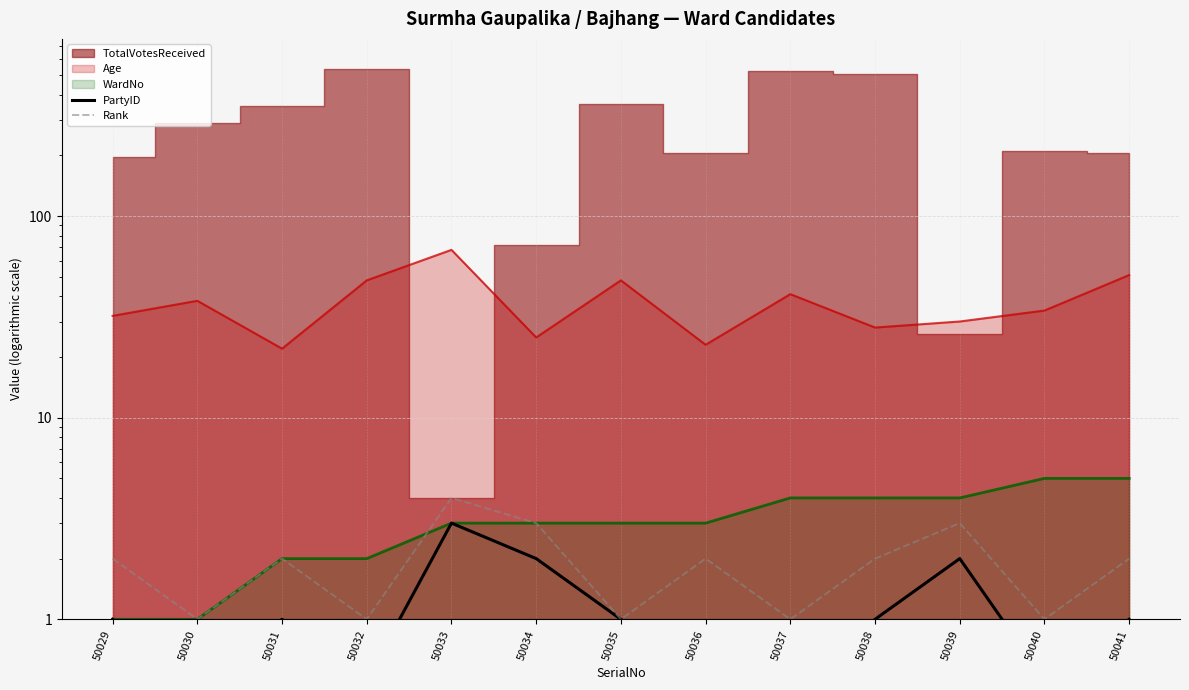

What is the value of the Rank point at the 10th from the left?

2.0